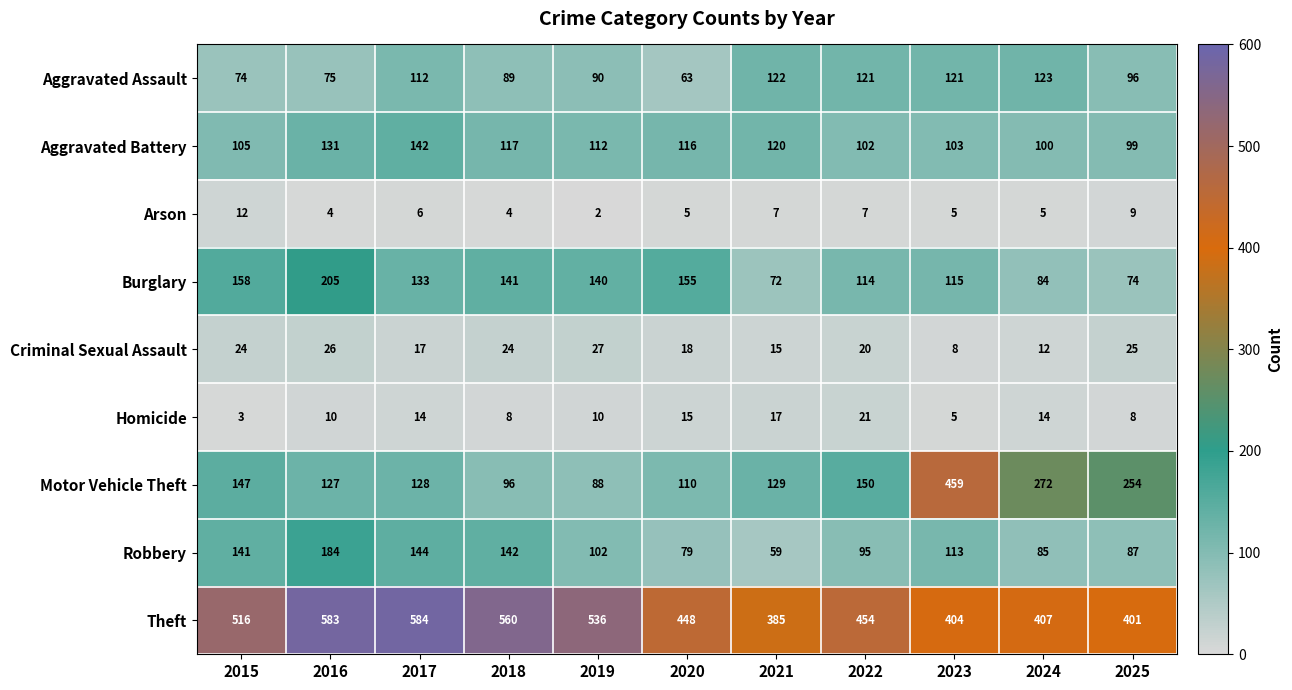

At which category is the sum across all series the highest?

2016